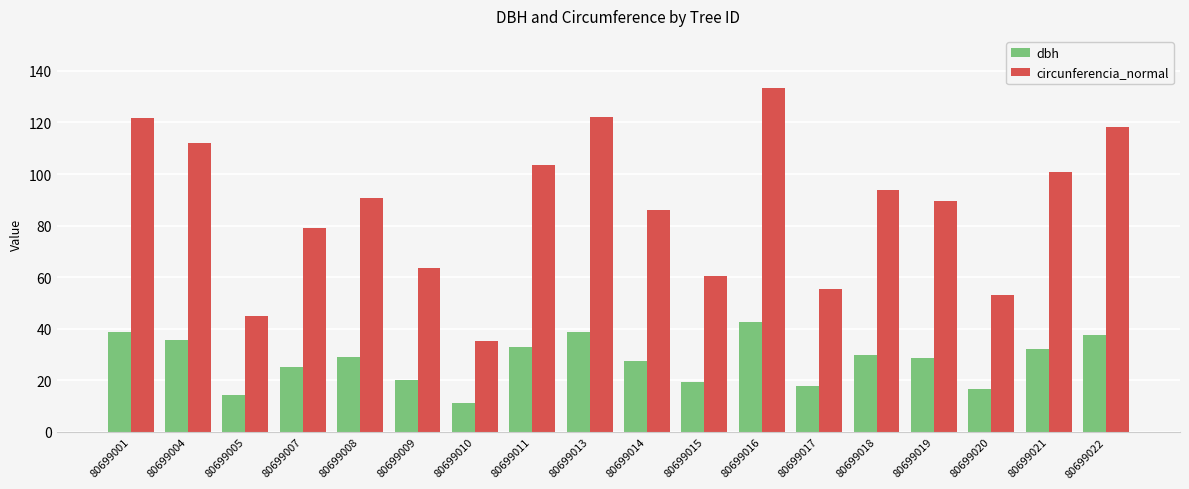

At how many categories does at least one series exceed 72?

12